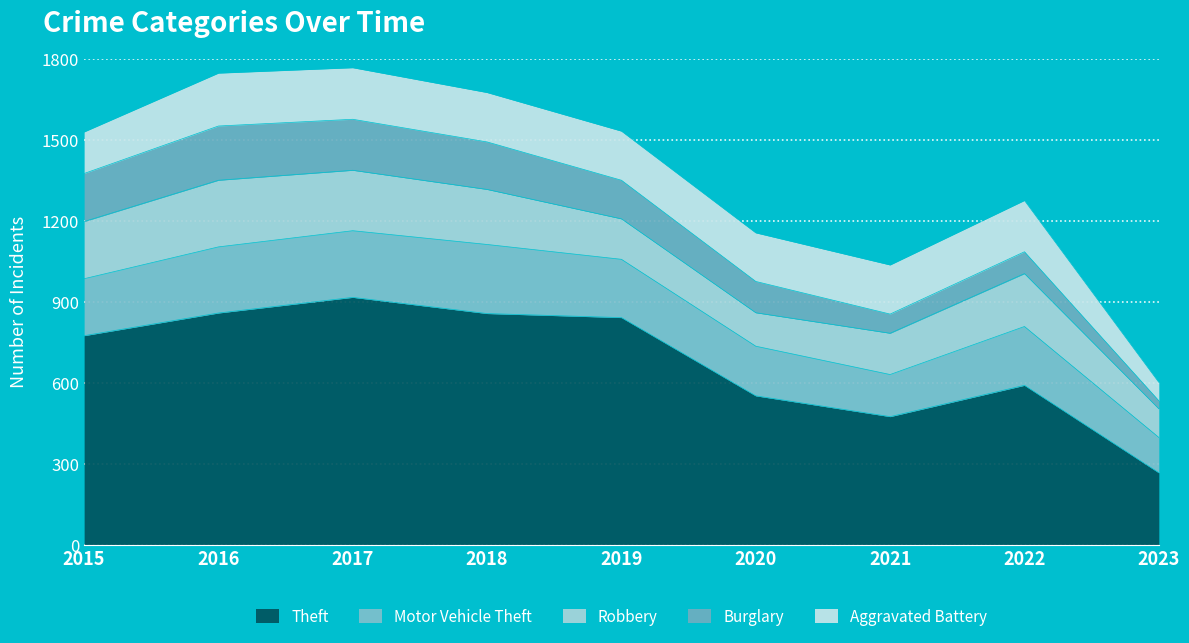

What is the difference between the highest and lowest values at 2023?

236